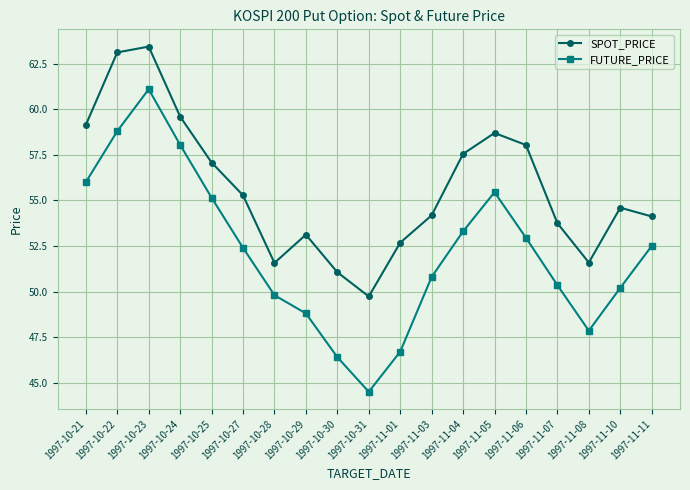

True or false: FUTURE_PRICE has more than 2 interior local peaks.

False